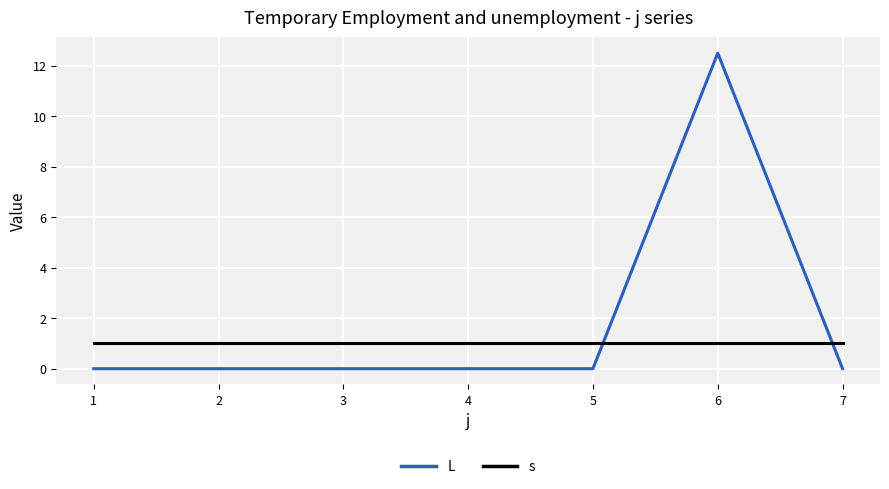

What is the spread (max minus min) of values at 3?

1.0